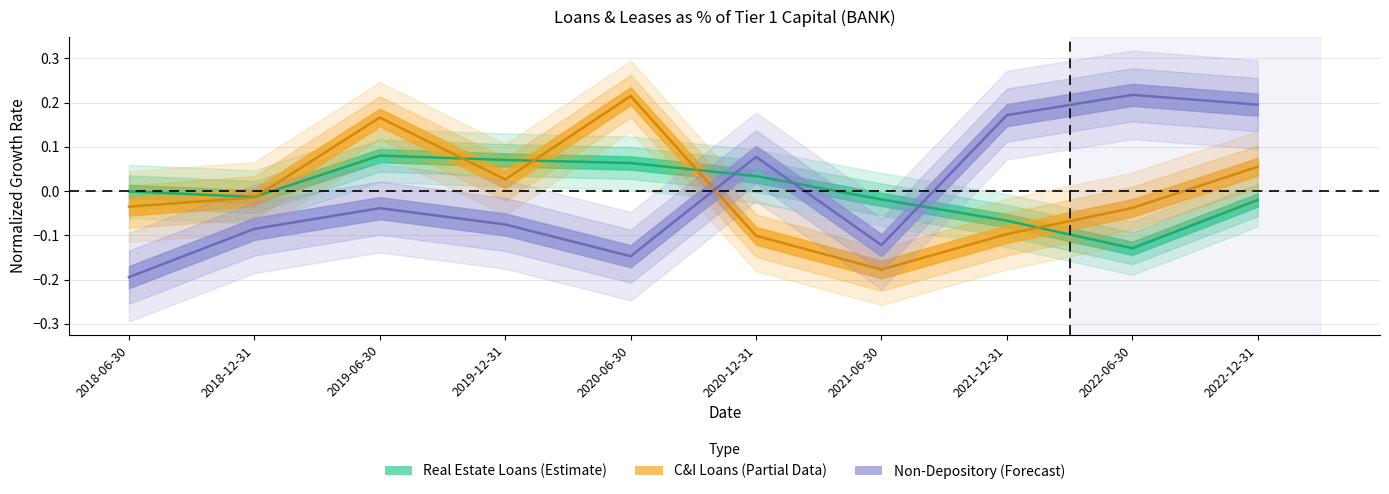

What is the smallest value displayed?

-0.2